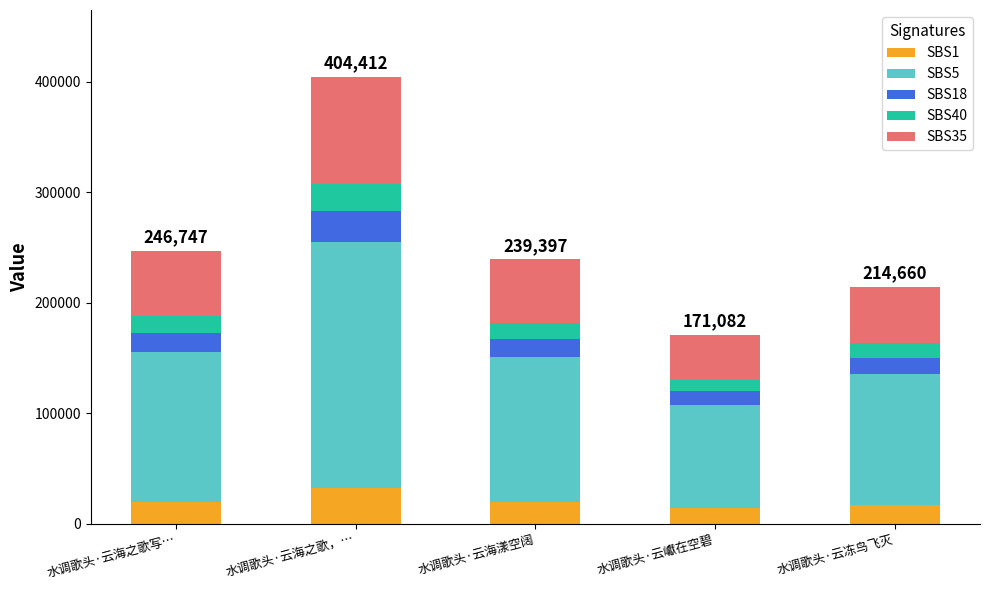

How many bars are there in total?

5